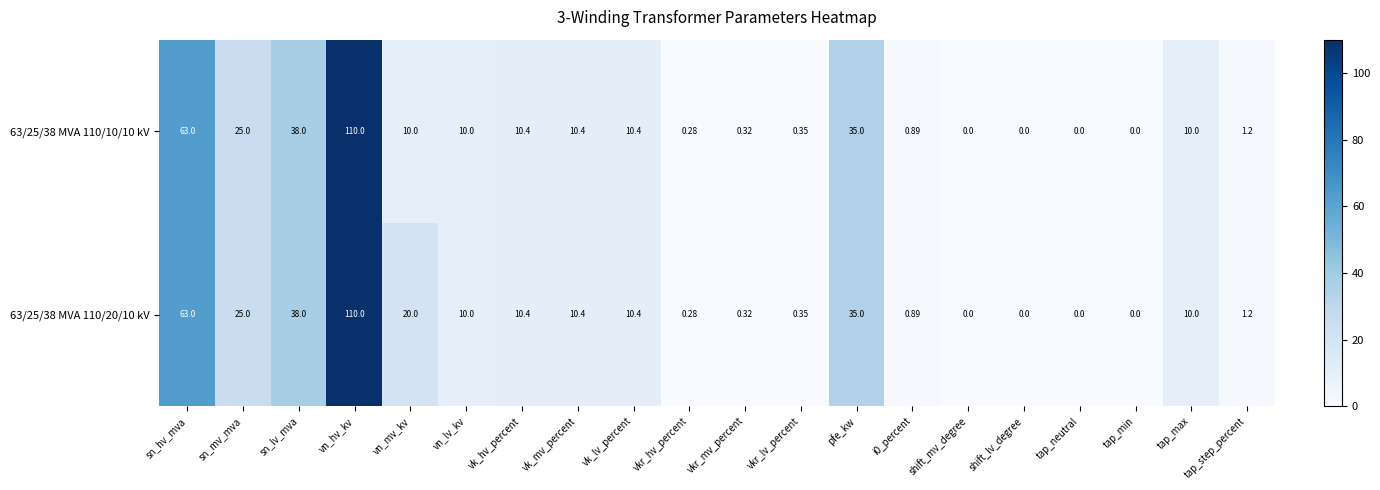

Which label corresponds to the largest value in the chart?

vn_hv_kv